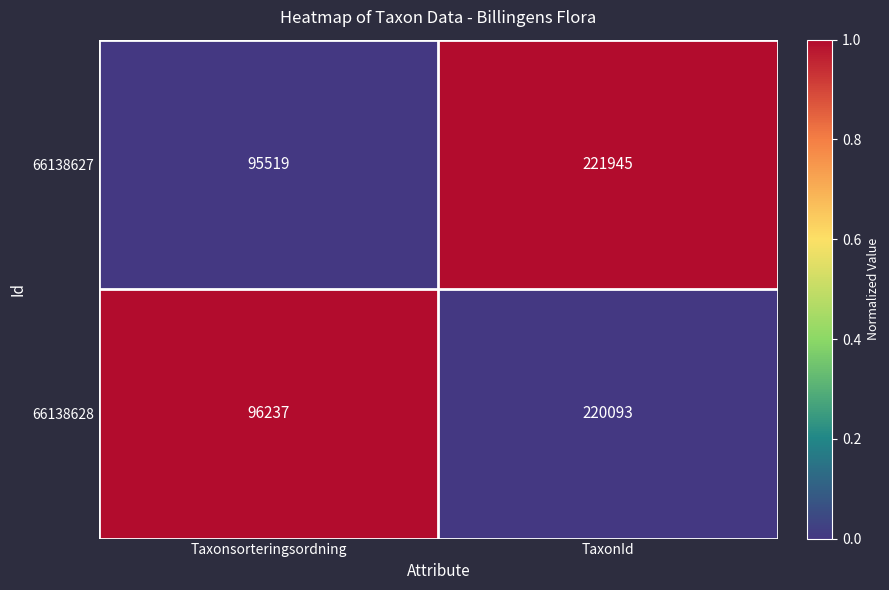

At which category is the sum across all series the highest?

TaxonId